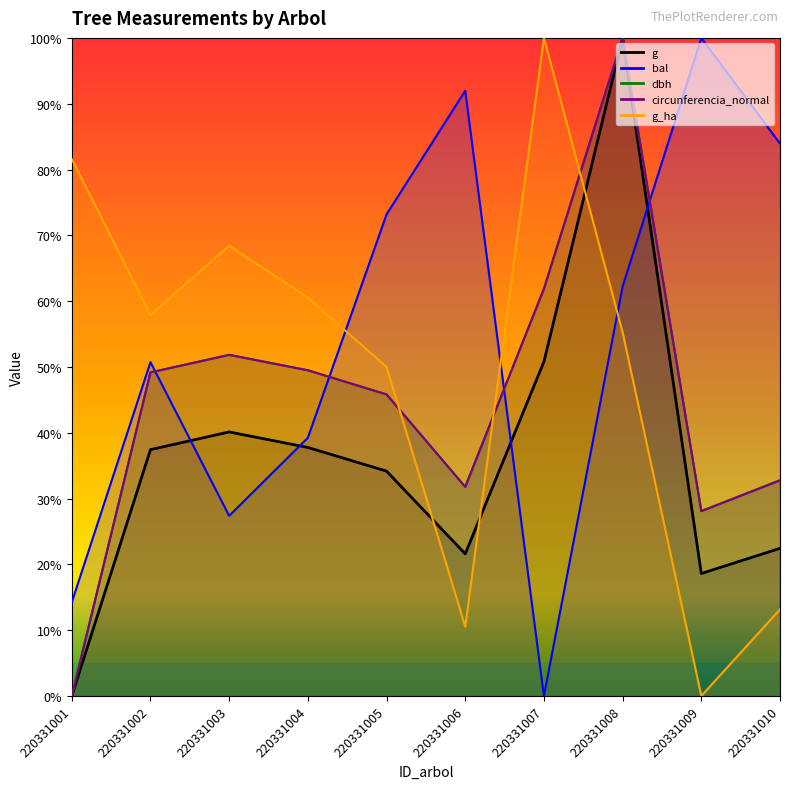

List the series in order of their peak value, lowest first.

g_ha, bal, dbh, g, circunferencia_normal